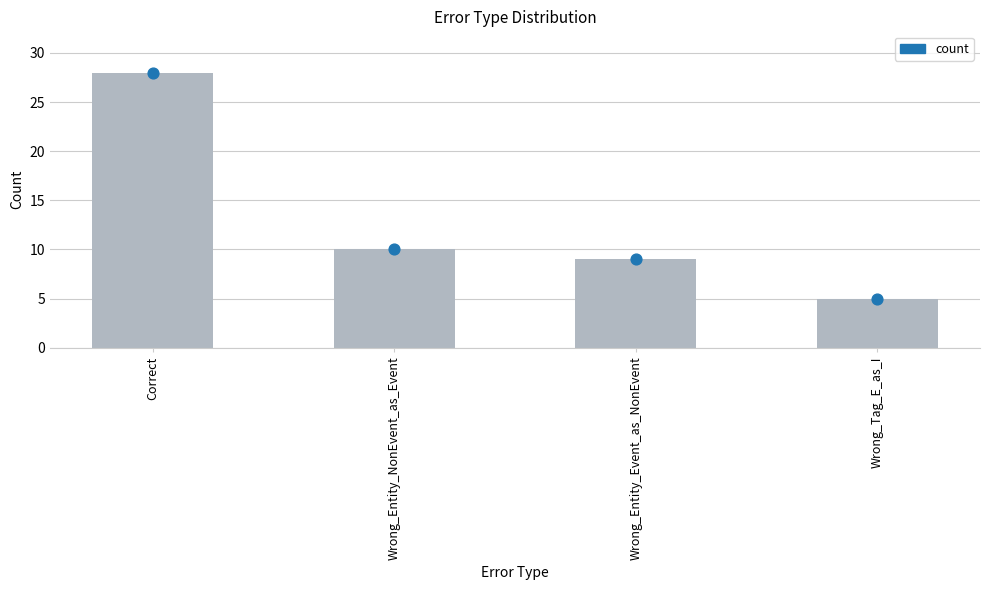

What is the ratio of the value at Wrong_Entity_Event_as_NonEvent to the value at Correct?

0.3